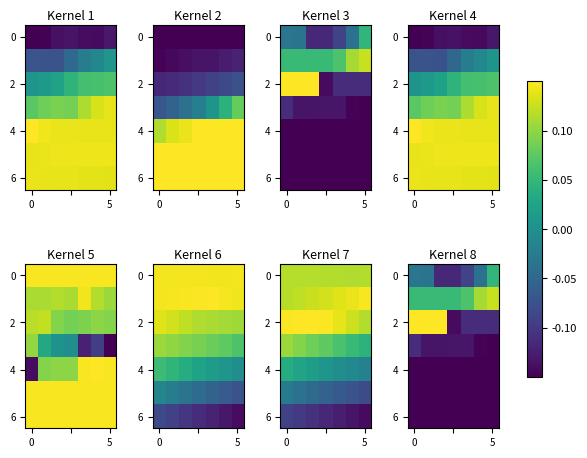

What is the greatest value displayed?

0.1